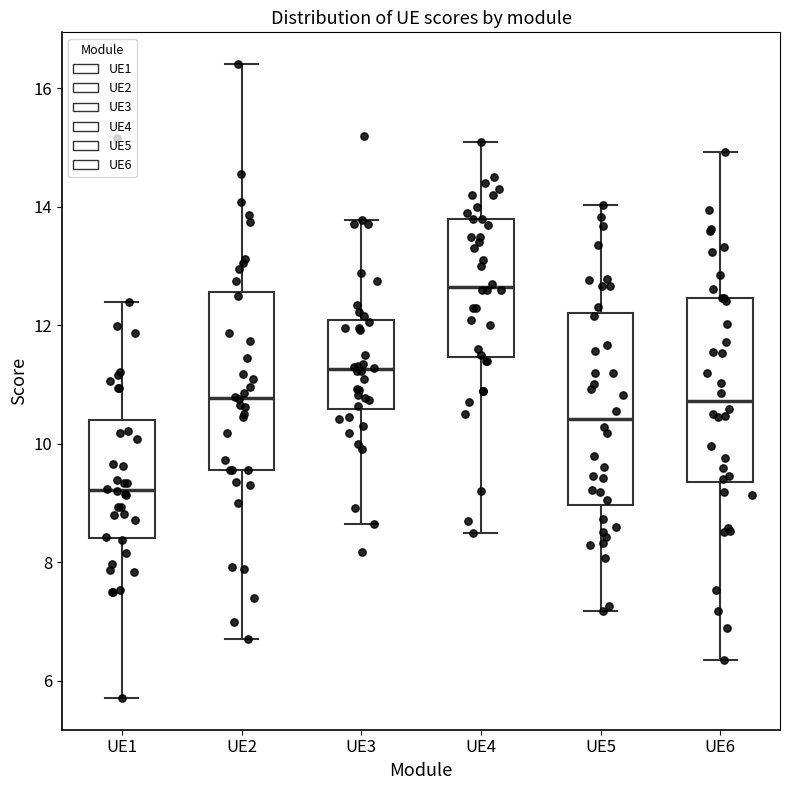

Reading left to right, read every box against the y-axis: the position of its median line, the range the box covers, and the ends of its whiskers. The values are not printed on the chart, so give them approximately, as read against the axis.

UE1: median 9.2, box 8.4 to 10.4, whiskers 5.8 to 12.4
UE2: median 10.8, box 9.6 to 12.6, whiskers 6.8 to 16.4
UE3: median 11.2, box 10.6 to 12.0, whiskers 8.6 to 13.8
UE4: median 12.6, box 11.4 to 13.8, whiskers 8.6 to 15.2
UE5: median 10.4, box 9.0 to 12.2, whiskers 7.2 to 14.0
UE6: median 10.8, box 9.4 to 12.4, whiskers 6.4 to 15.0